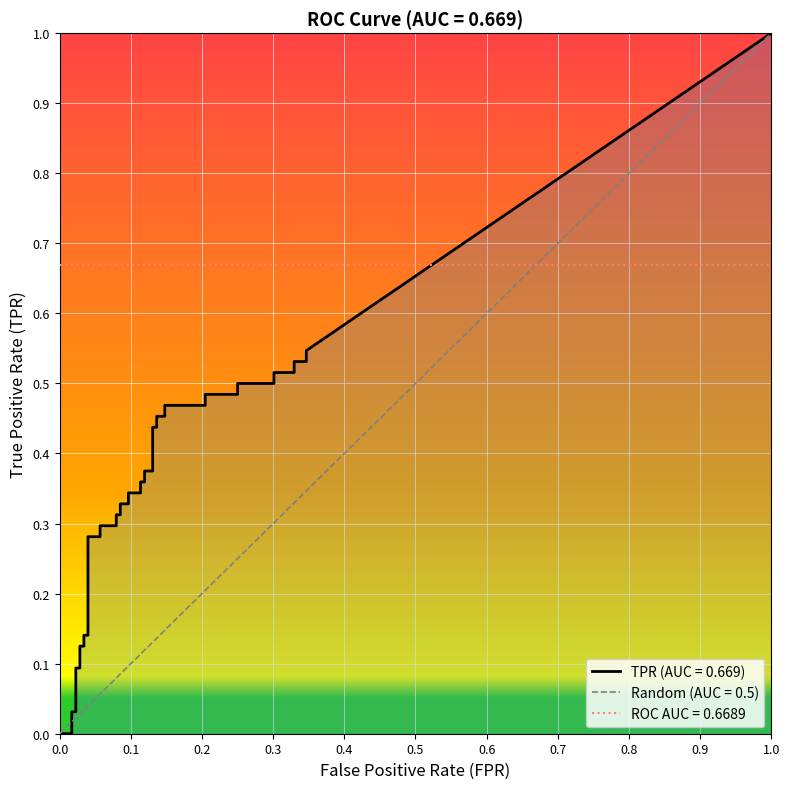

Reading left to right, what are all the values shown in this chart?

fpr: fpr=0.0	tpr=0.0	2=0.0	3=0.0	4=0.0	5=0.0	6=0.0	7=0.0	8=0.0	9=0.0	10=0.0	11=0.0	12=0.1	13=0.1	14=0.1	15=0.1	16=0.1	17=0.1	18=0.1	19=0.1	20=0.1	21=0.1	22=0.1	23=0.1	24=0.1	25=0.1	26=0.1	27=0.1	28=0.1	29=0.1	30=0.2	31=0.2	32=0.2	33=0.2	34=0.3	35=0.3	36=0.3	37=0.3	38=0.3	39=0.3
tpr: fpr=0.0	tpr=0.0	2=0.0	3=0.0	4=0.0	5=0.1	6=0.1	7=0.1	8=0.1	9=0.1	10=0.1	11=0.3	12=0.3	13=0.3	14=0.3	15=0.3	16=0.3	17=0.3	18=0.3	19=0.3	20=0.3	21=0.4	22=0.4	23=0.4	24=0.4	25=0.4	26=0.4	27=0.5	28=0.5	29=0.5	30=0.5	31=0.5	32=0.5	33=0.5	34=0.5	35=0.5	36=0.5	37=0.5	38=0.5	39=0.5